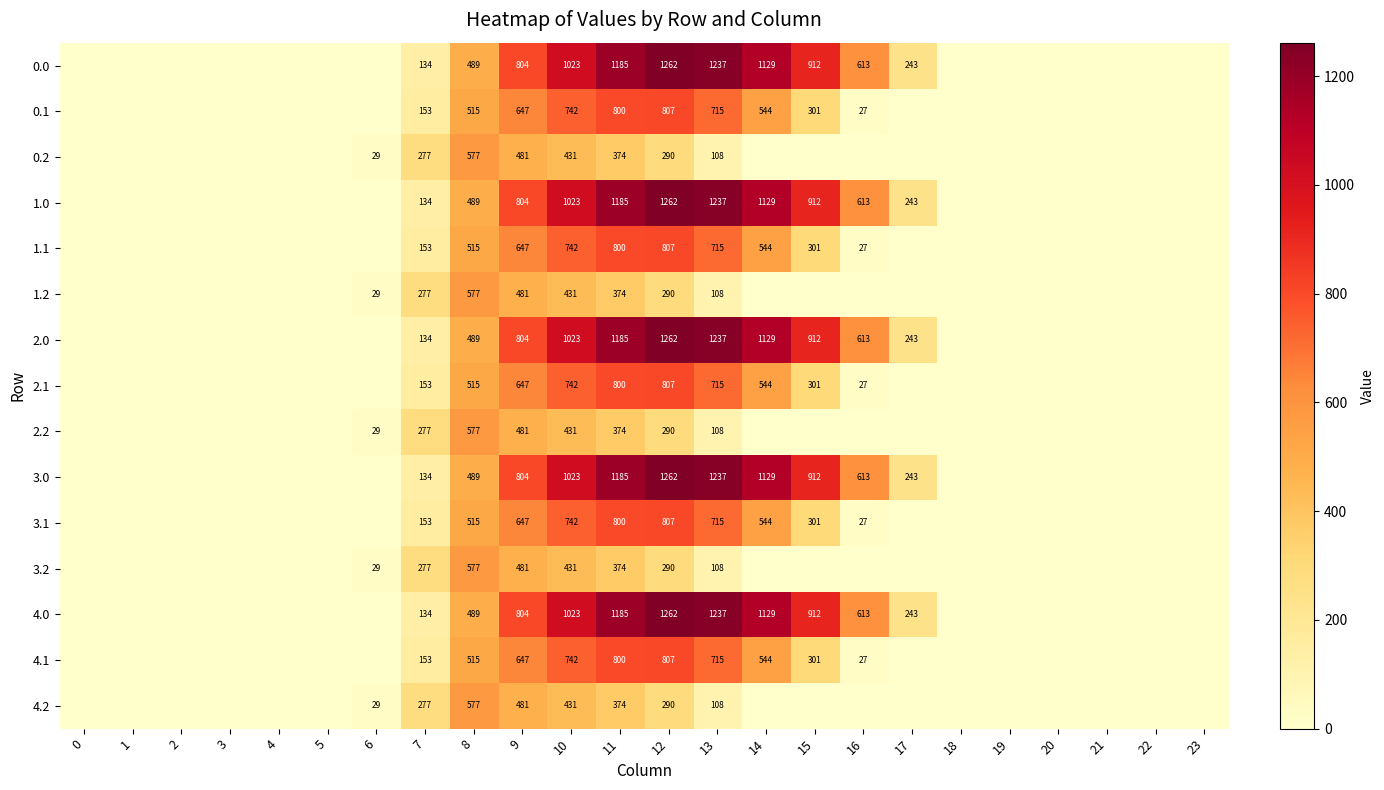

Is the value of 2.1 at 13 greater than the value of 4.2 at 11?

Yes